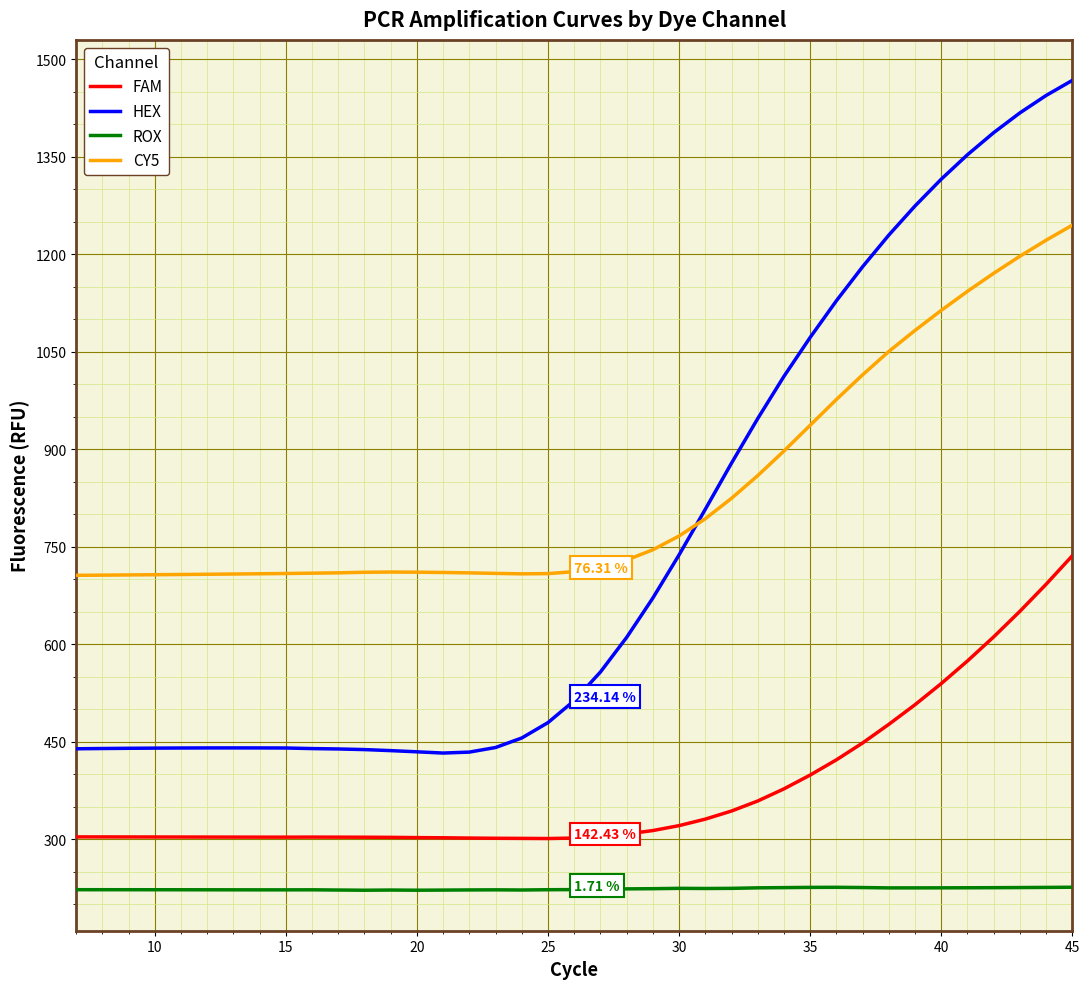

True or false: FAM and ROX cross at least once.

False